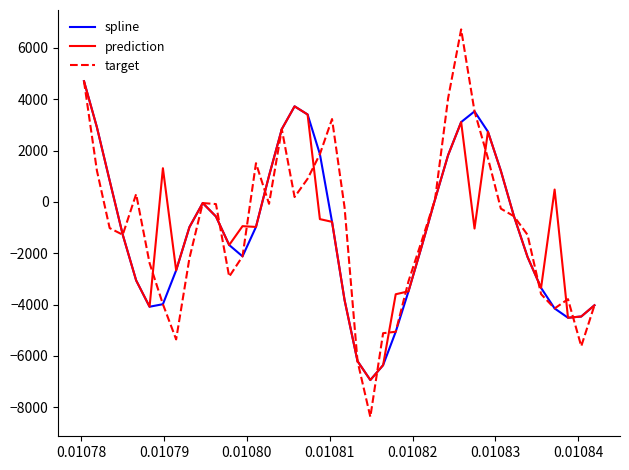

What is the sum of all prediction values?

-39809.9